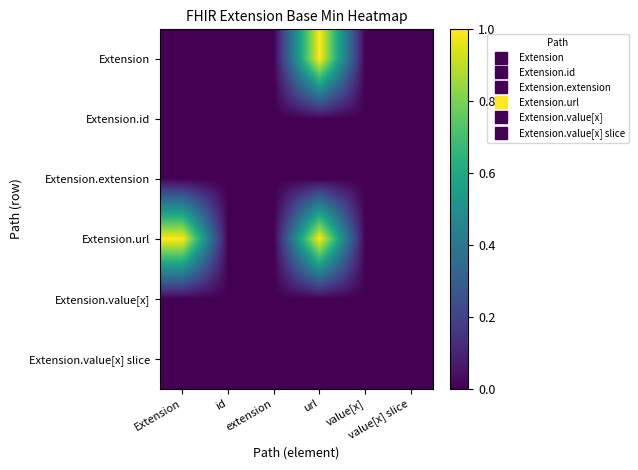

Reading left to right, extract all data points from this chart.

Extension: Extension=0	id=0	extension=0	url=1	value[x]=0	value[x] slice=0
Extension.id: Extension=0	id=0	extension=0	url=0	value[x]=0	value[x] slice=0
Extension.extension: Extension=0	id=0	extension=0	url=0	value[x]=0	value[x] slice=0
Extension.url: Extension=1	id=0	extension=0	url=1	value[x]=0	value[x] slice=0
Extension.value[x]: Extension=0	id=0	extension=0	url=0	value[x]=0	value[x] slice=0
Extension.value[x] slice: Extension=0	id=0	extension=0	url=0	value[x]=0	value[x] slice=0